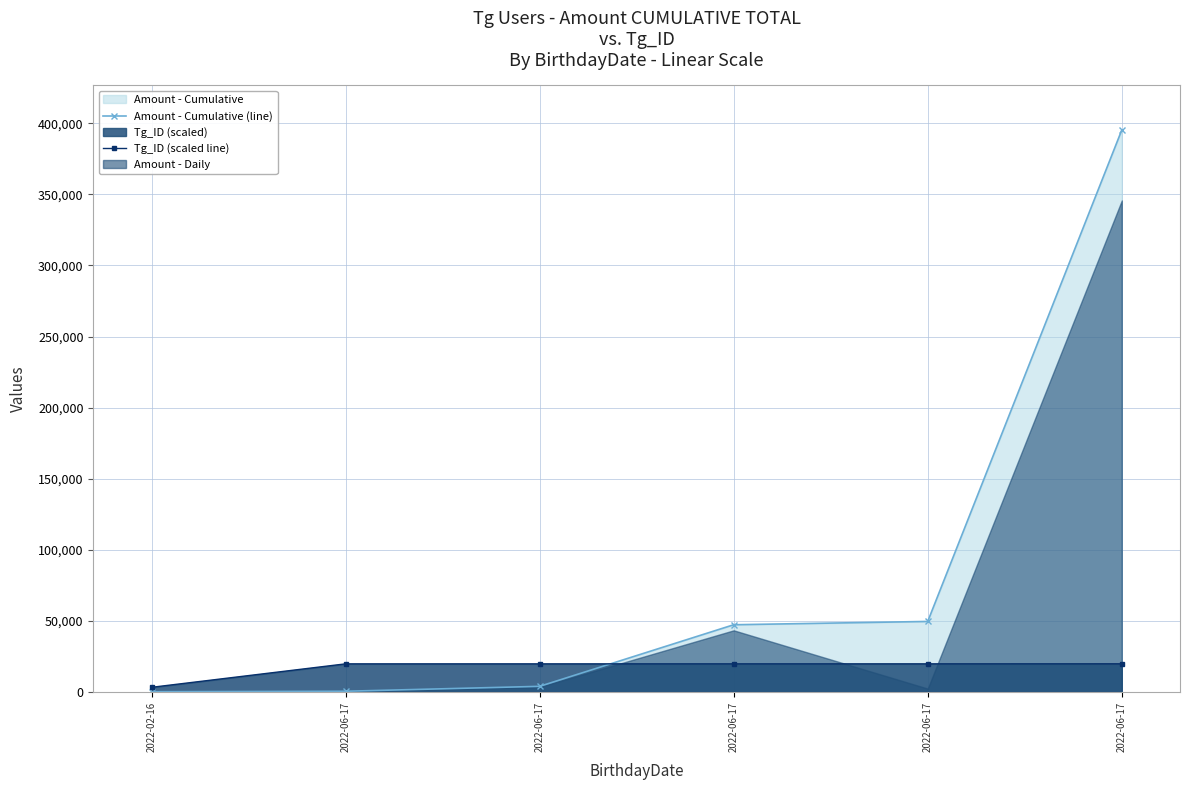

How many intersections are there between Tg_ID (scaled line) and Amount - Cumulative (line)?

1